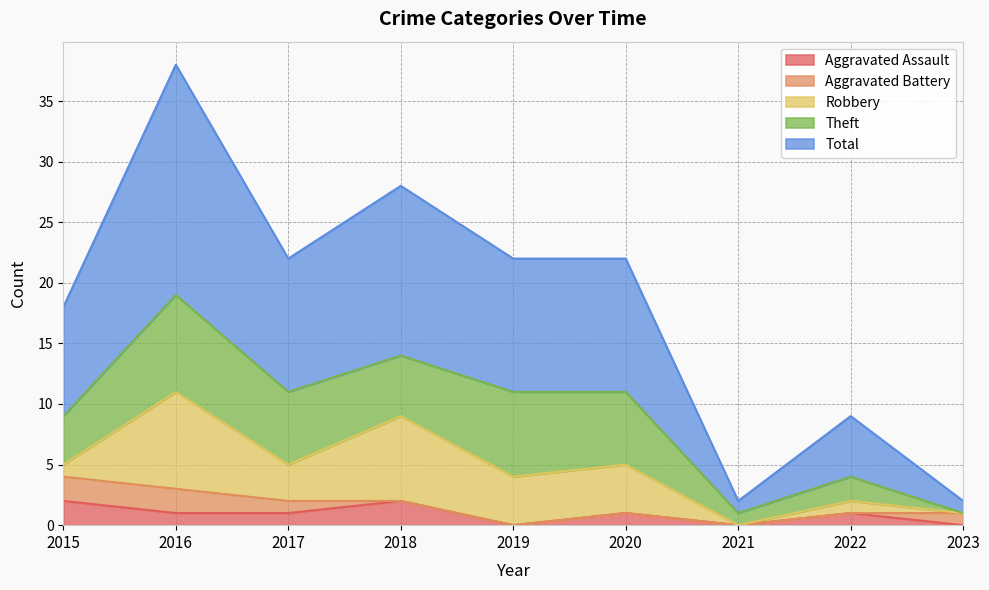

What is the sum of the Theft values at 2015 and 2018?

9